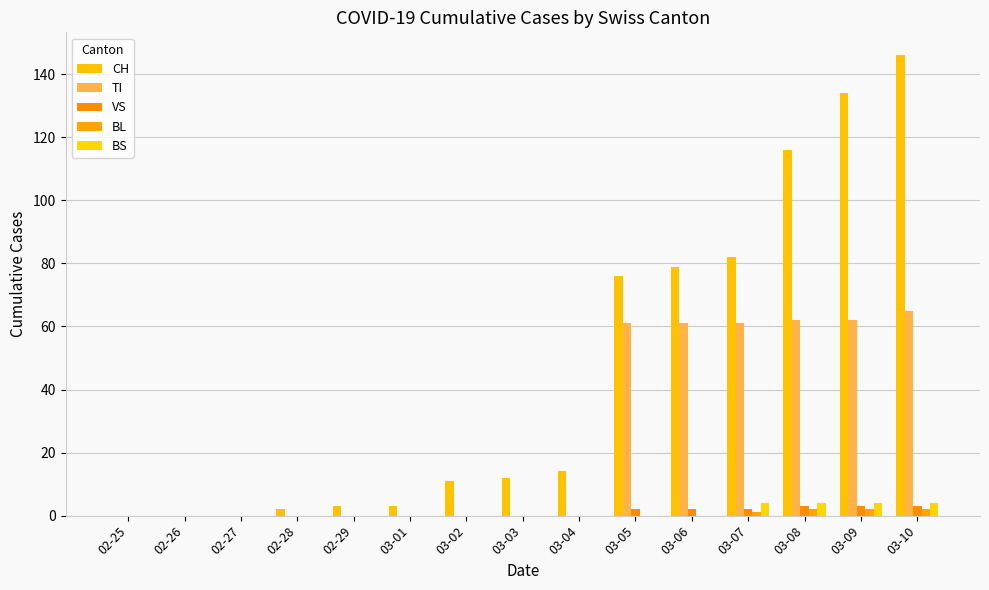

What are all the series names shown in the legend?

CH, TI, VS, BL, BS